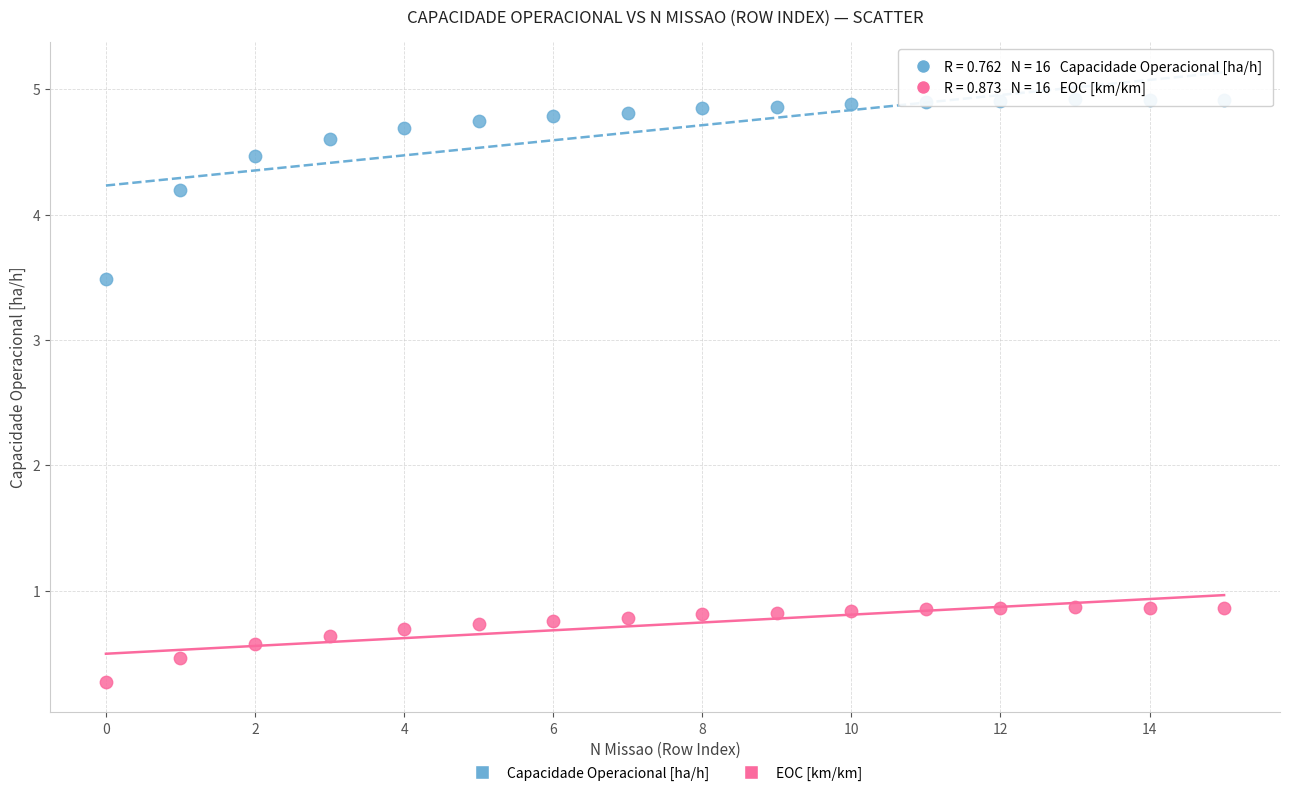

Which series contains the lowest Y value?

EOC [km/km]